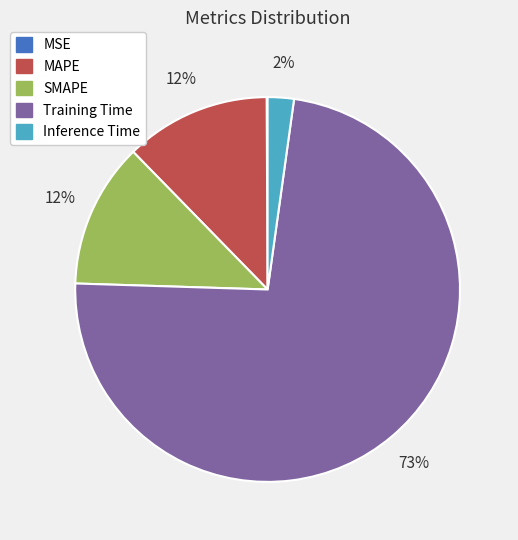

To the nearest percent, what is the difference between the Inference Time and MAPE slice percentages?

10%